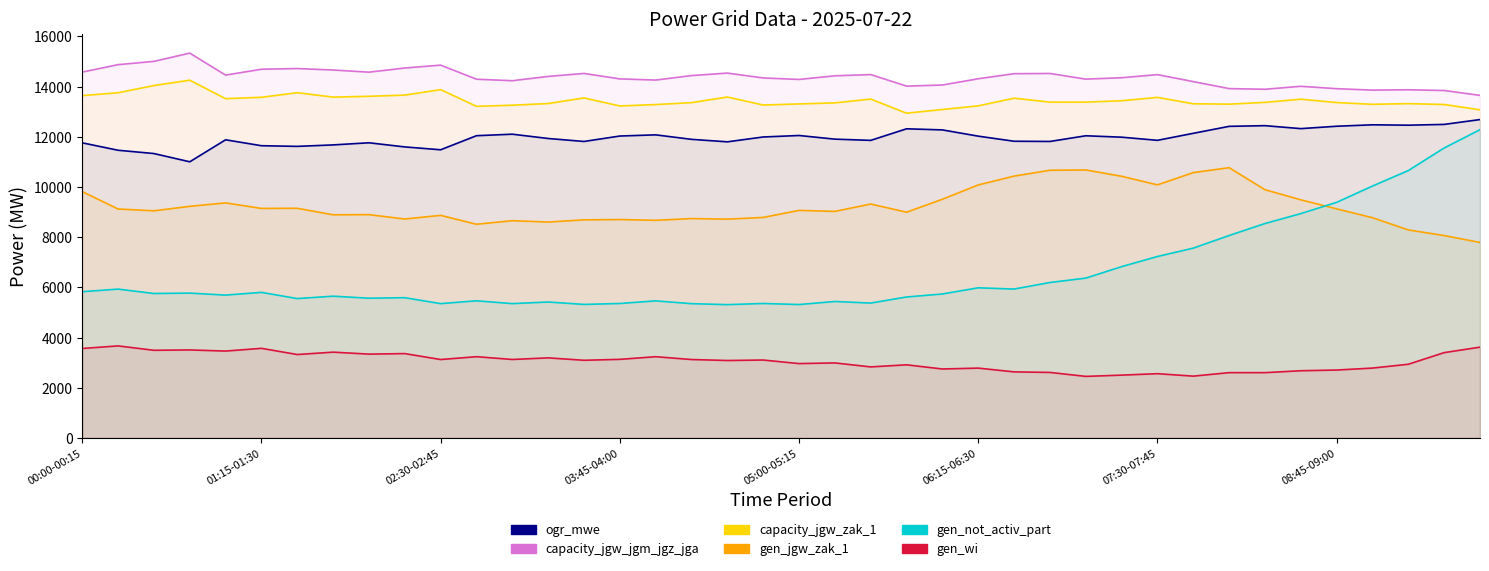

What is the spread (max minus min) of values at 08:45-09:00?

11212